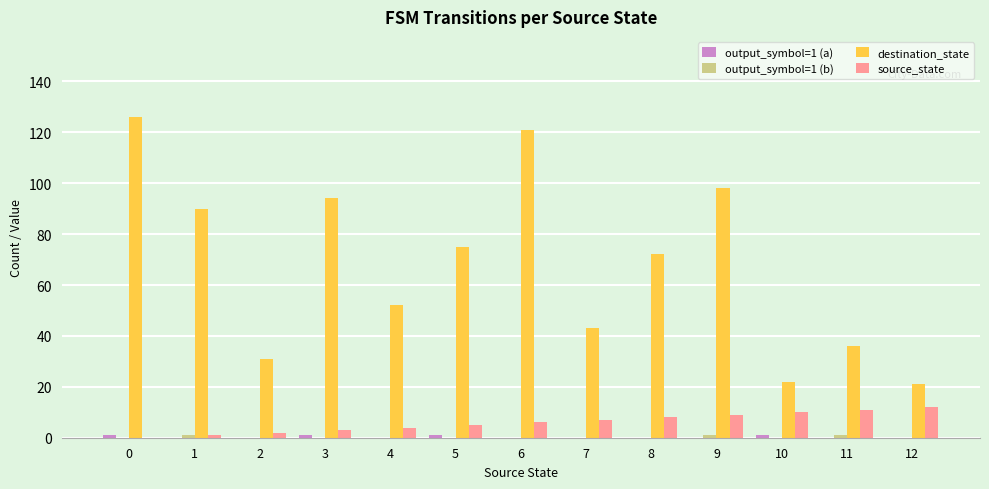

What is the greatest value displayed?

126